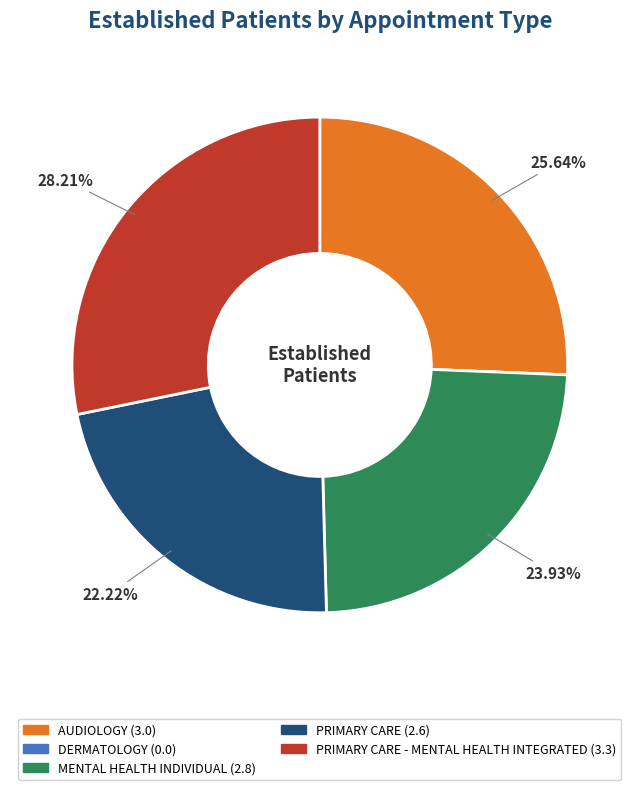

Is there a majority slice in this chart?

No